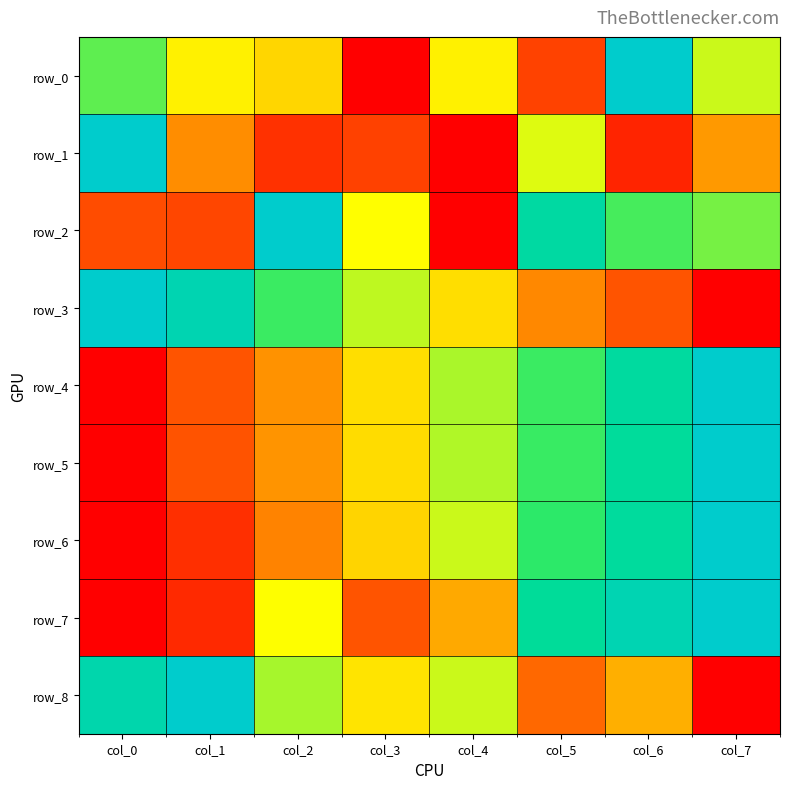

What is the total value across all series at col_4?

3.5